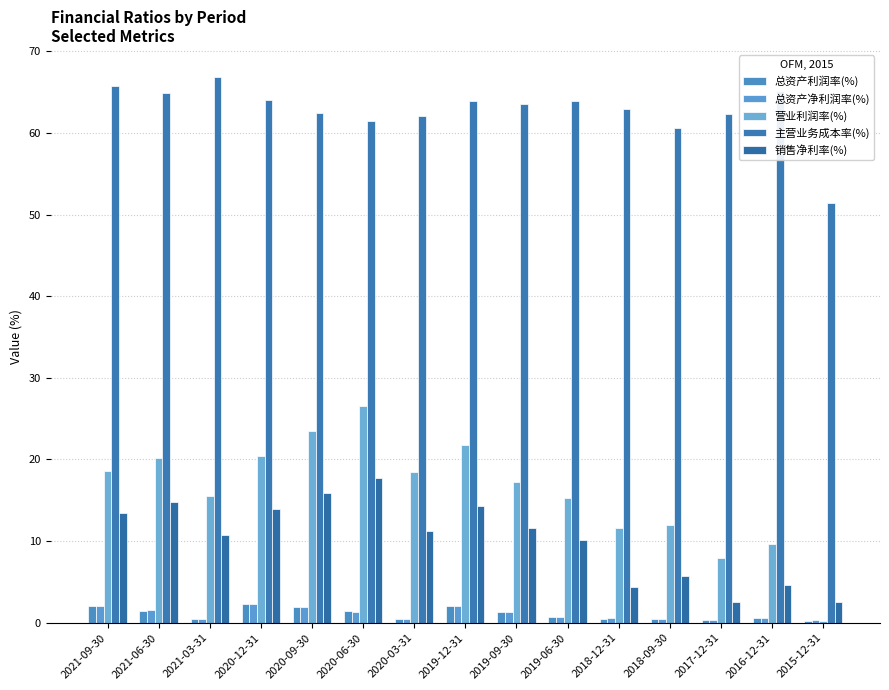

Which category has the highest value across all series?

2021-03-31